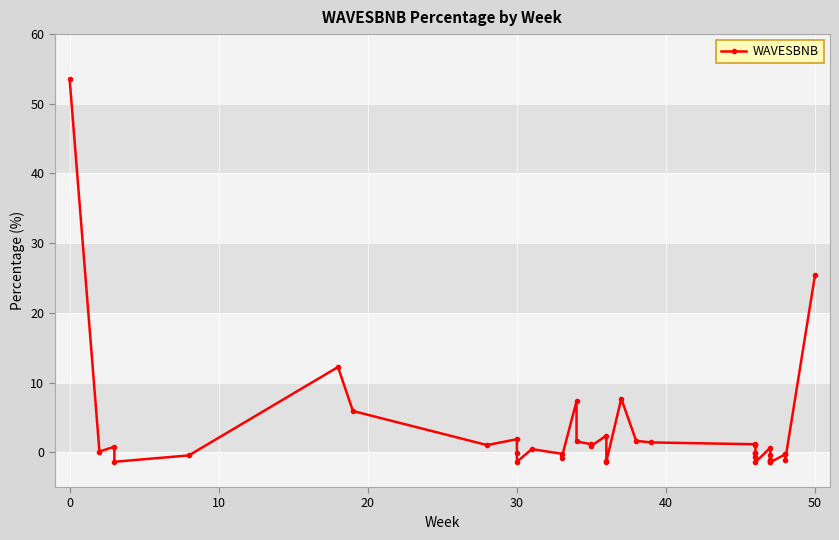

What is the difference between the second highest and second lowest values?

26.9